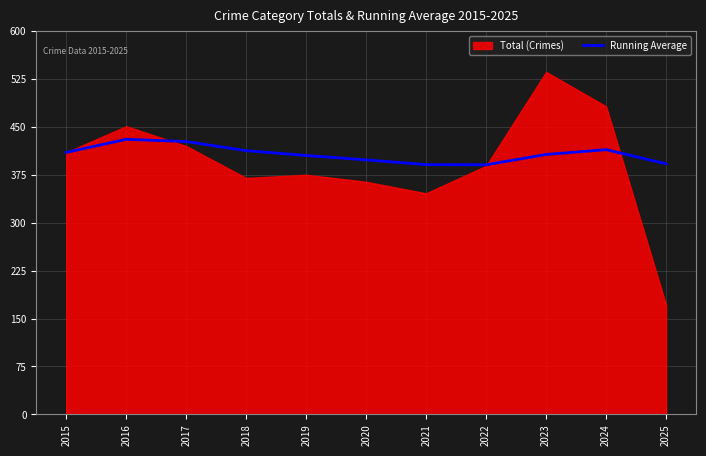

Is it true that Running Average equals 718.5 at 2016?

False